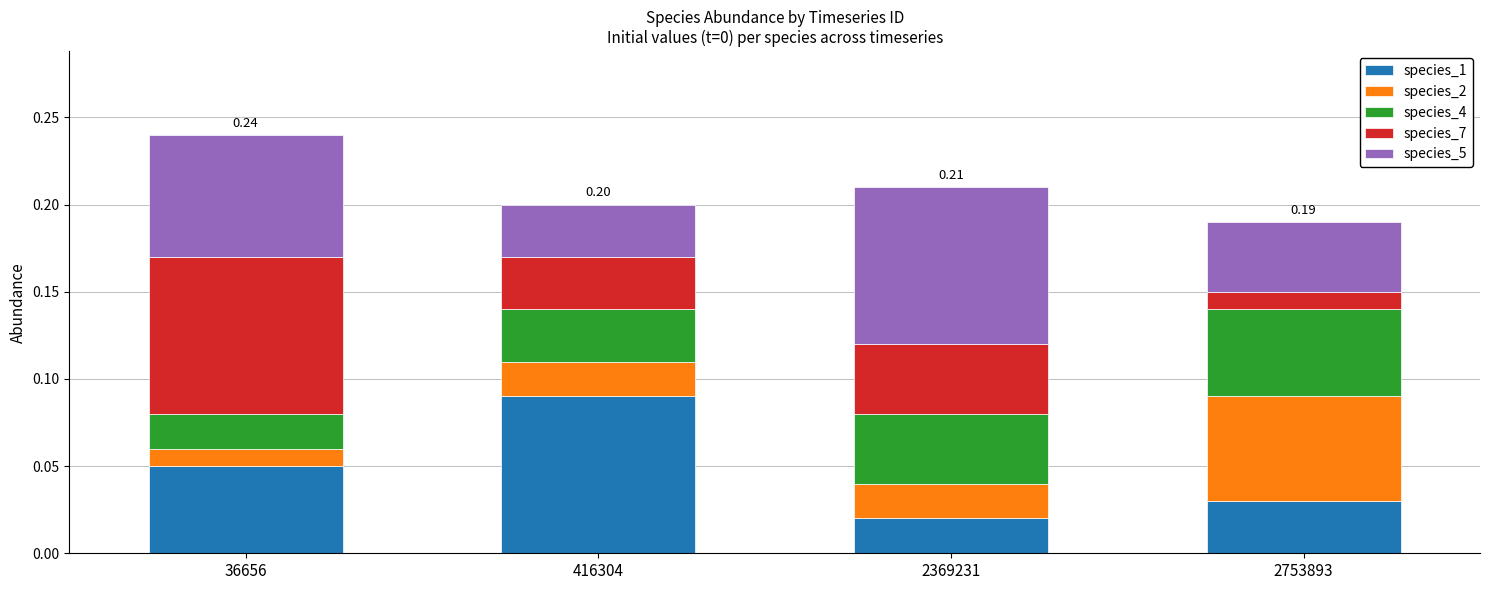

Which series changed the most between 36656 and 2369231?

species_7